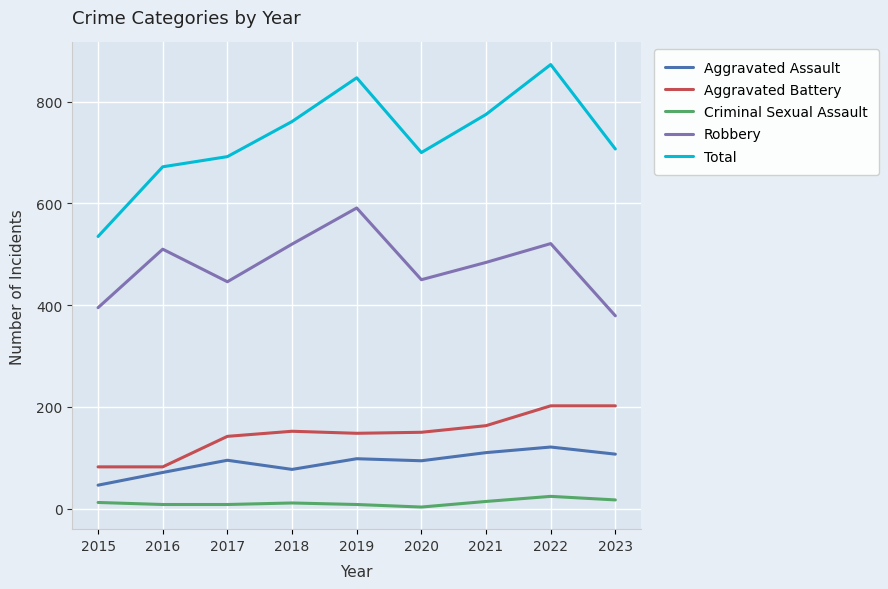

True or false: Criminal Sexual Assault and Aggravated Battery cross at least once.

False